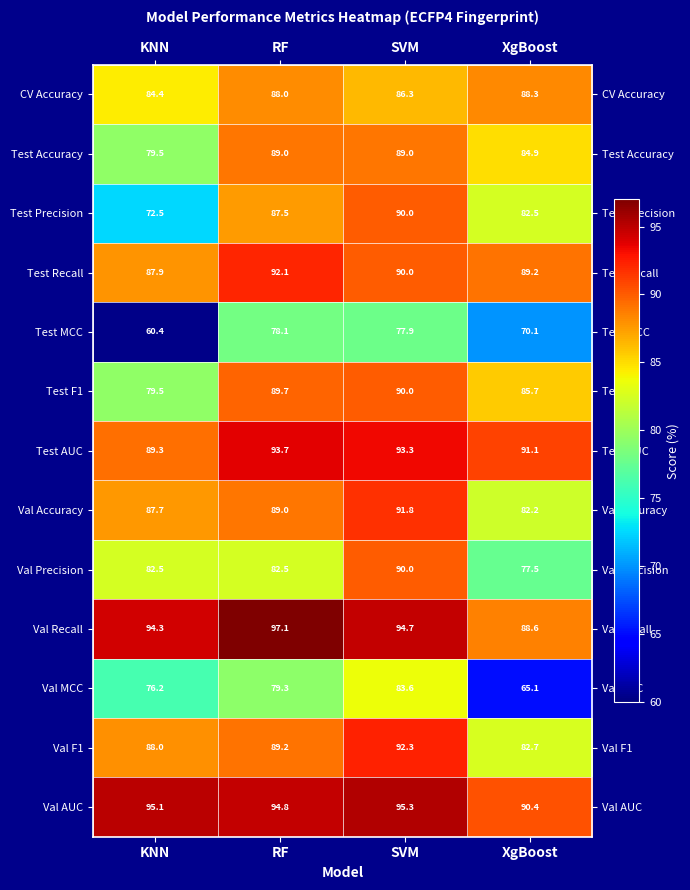

True or false: Val Precision has a value of 52.2 at SVM.

False